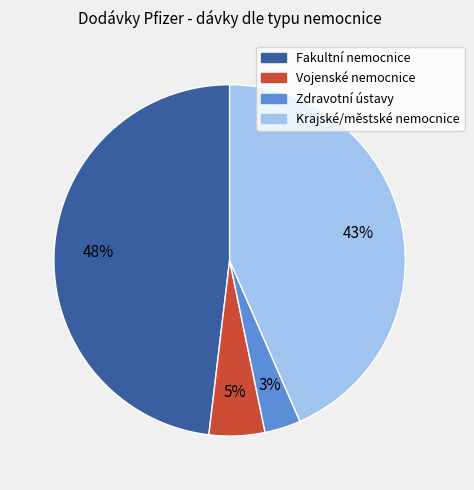

Is there any slice that represents more than half of the pie?

No